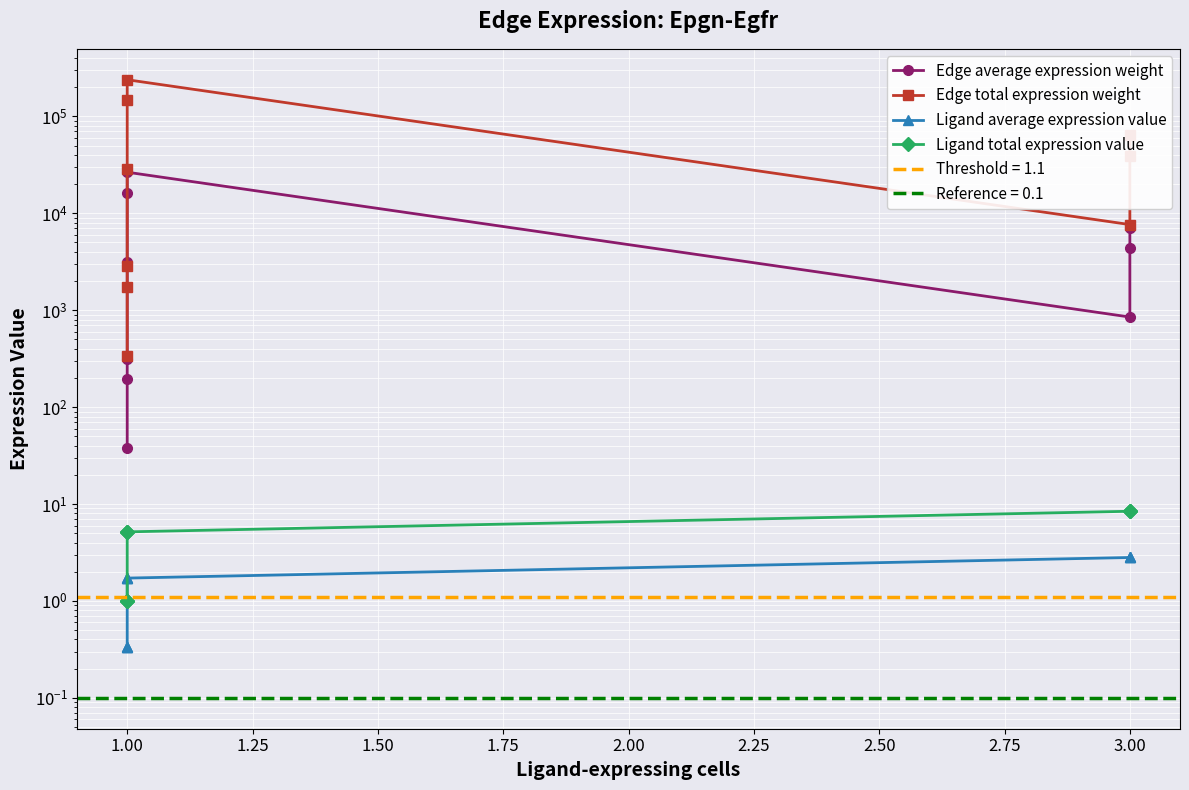

The value of Ligand average expression value at 3.00 is 0.8. True or false?

False